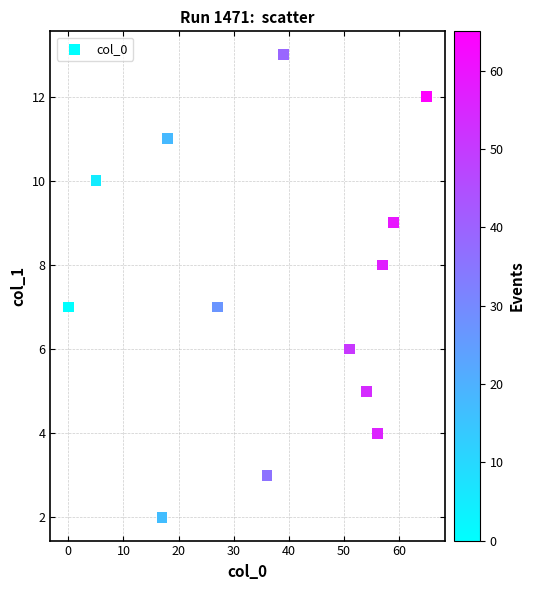

What is the range of Y values (max minus min)?

11